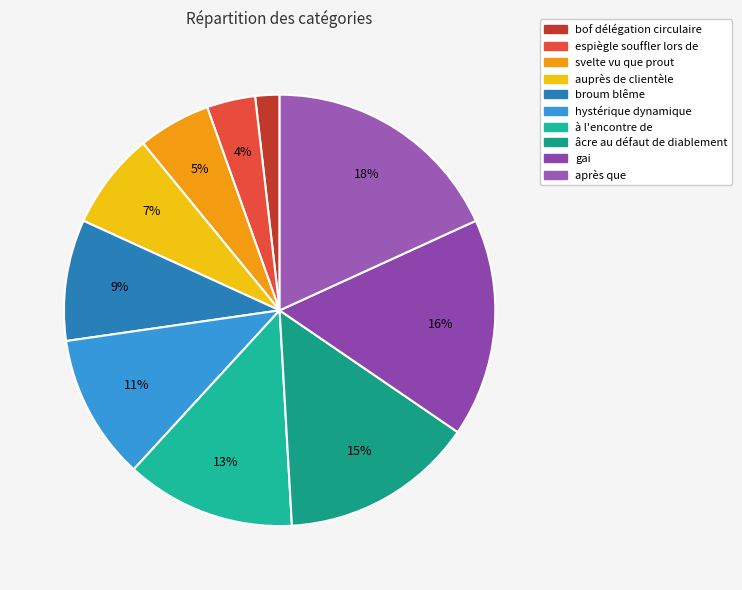

What percentage is NOT represented by à l'encontre de?

87.3%